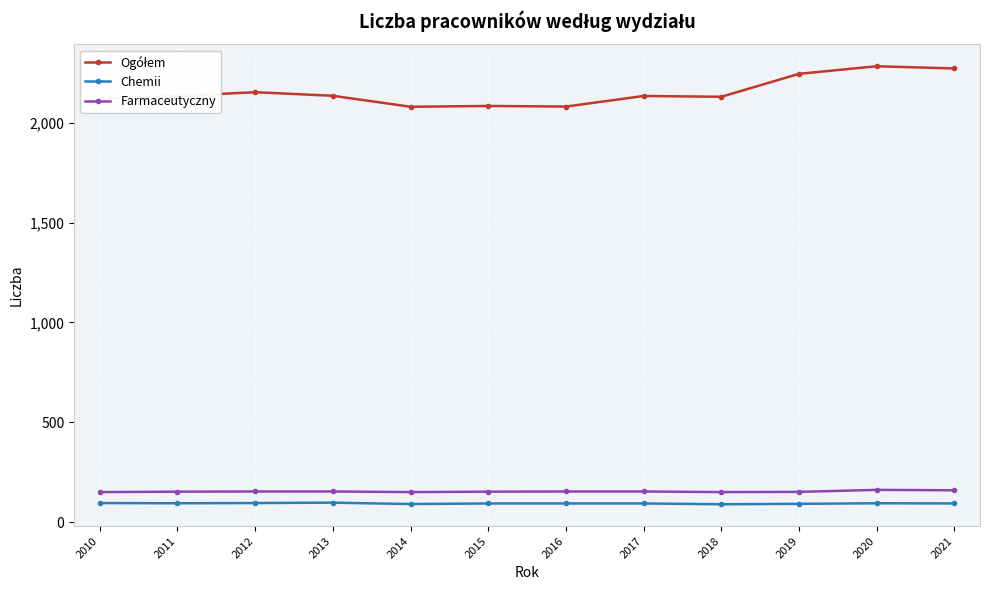

True or false: Chemii and Farmaceutyczny cross at least once.

False